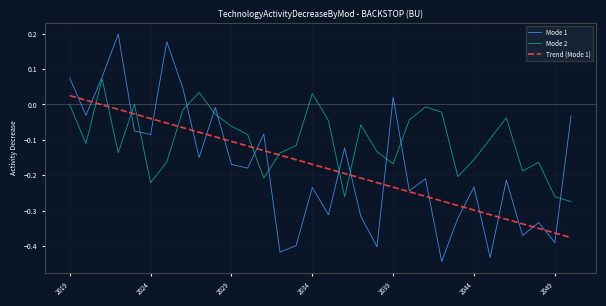

How many series are shown in this chart?

3